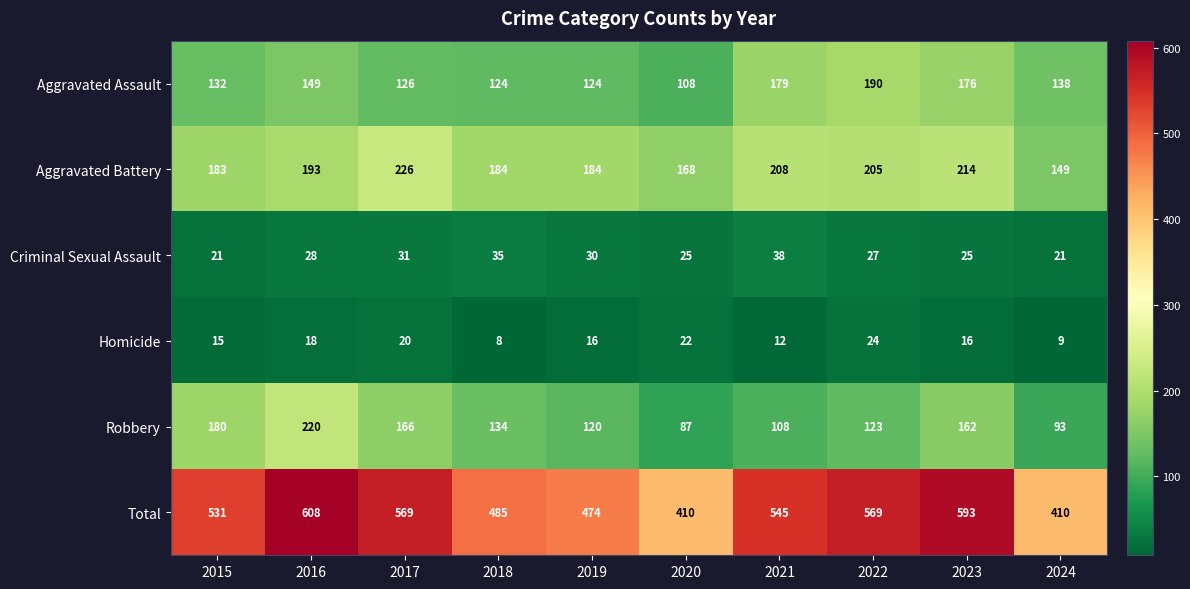

Read the Total value at 2023, to the nearest 10.

590